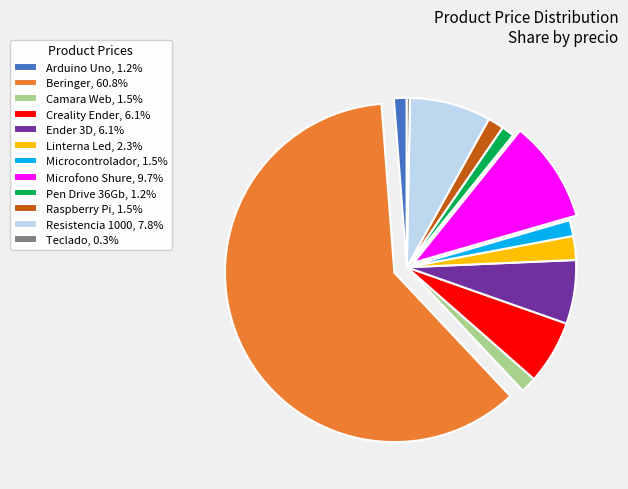

Is the sum of Ender 3D, 6.1% and Camara Web, 1.5% greater than half?

No